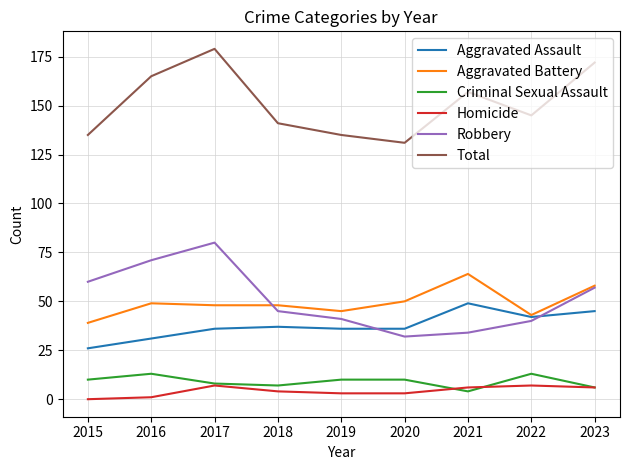

What is the difference between the maximum and minimum values in the Robbery series?

48